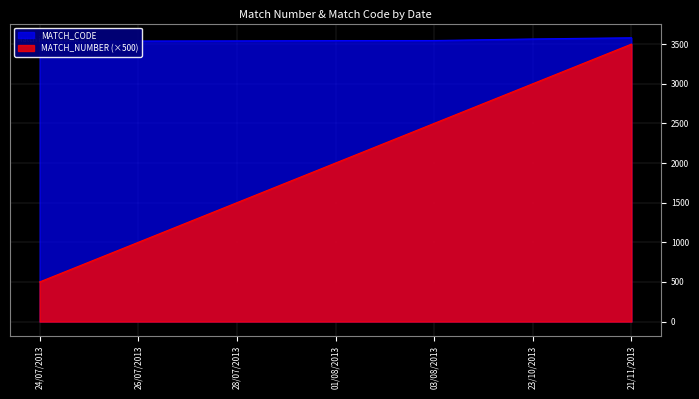

Reading left to right, list all the values displayed in this chart.

MATCH_NUMBER: 24/07/2013=500	26/07/2013=1000	28/07/2013=1500	01/08/2013=2000	03/08/2013=2500	23/10/2013=3000	21/11/2013=3500
MATCH_CODE: 24/07/2013=3537	26/07/2013=3539	28/07/2013=3541	01/08/2013=3544	03/08/2013=3545	23/10/2013=3565	21/11/2013=3580